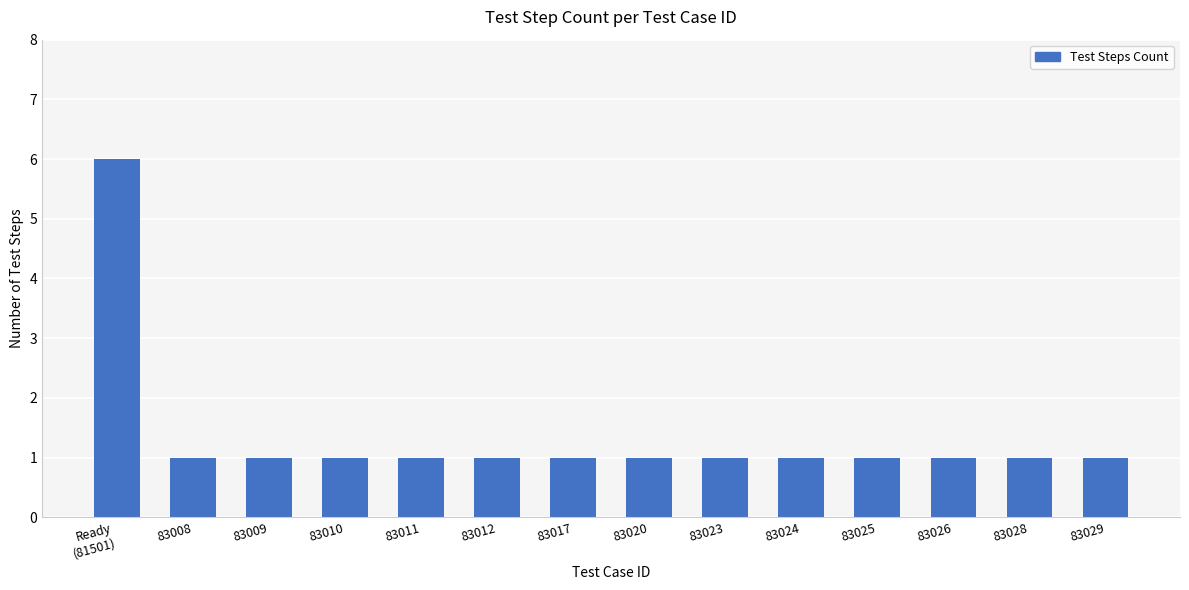

What is the value of the 3rd bar from the left?

1